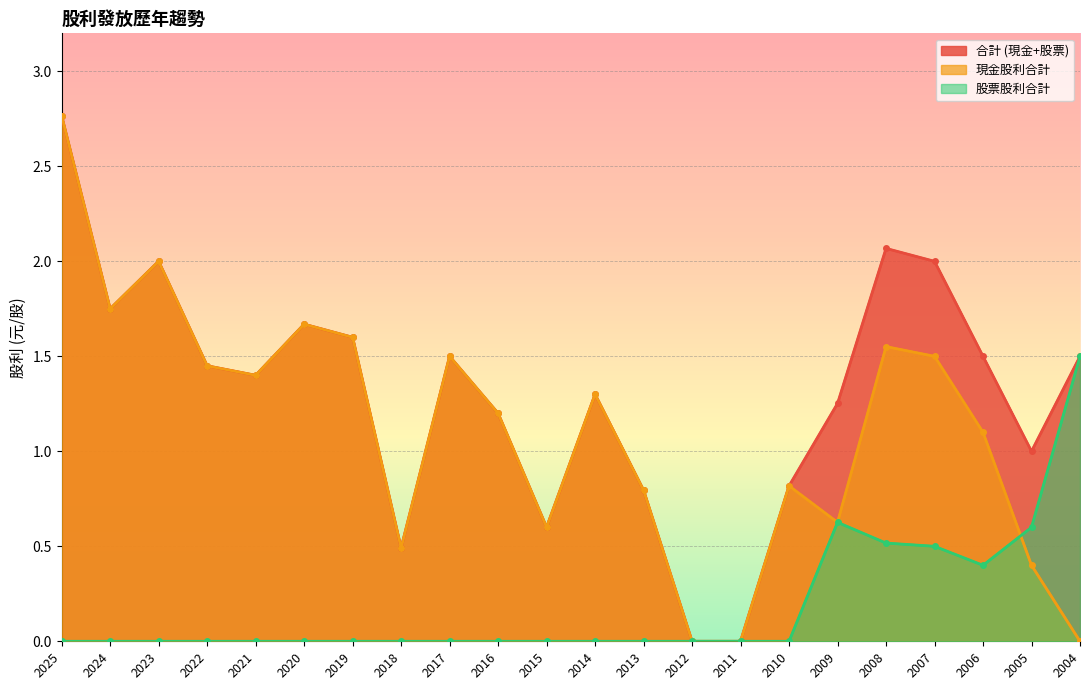

The value of 合計 (現金+股票) at 2012 is 0.0. True or false?

True